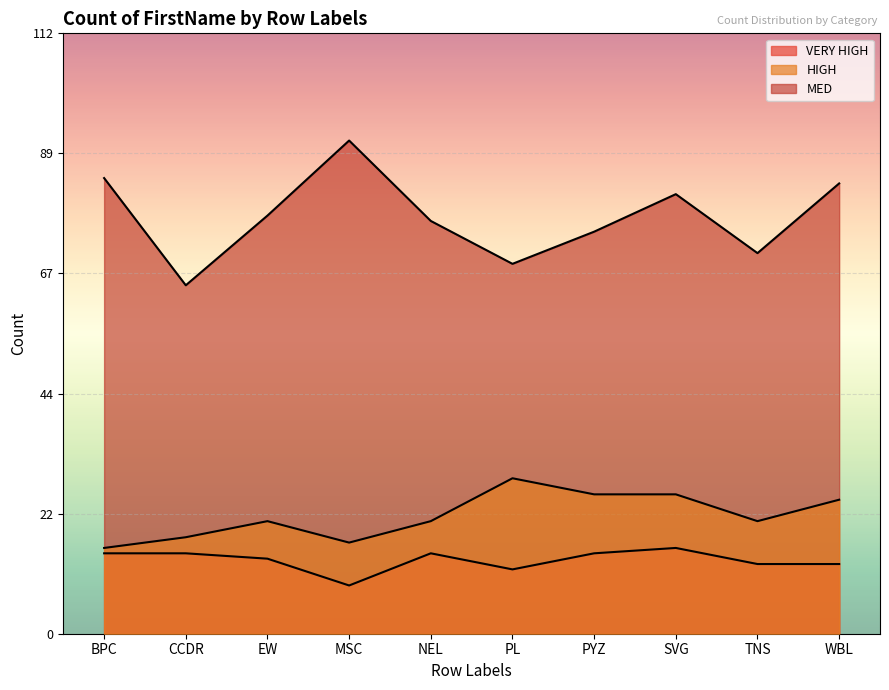

Which series has the widest spread of values?

MED